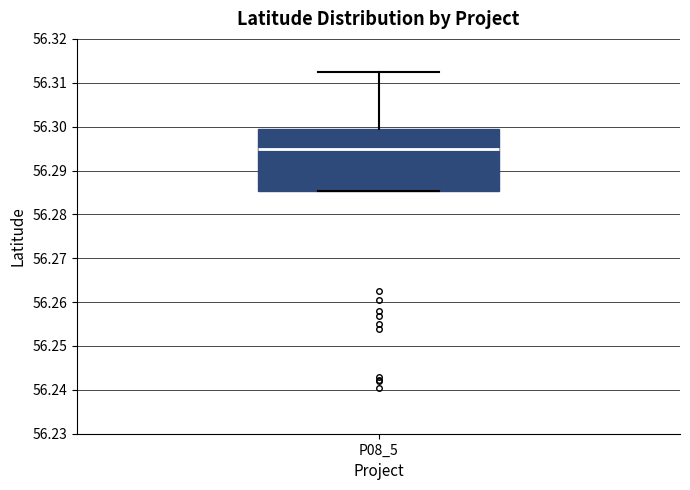

Transcribe this box plot: give where the median line is, the range the box spans, and where the two whiskers end, as read against the y-axis. The values are not printed on the chart, so give them approximately, as read against the axis.

median 56.295, box 56.285 to 56.300, whiskers 56.285 to 56.313